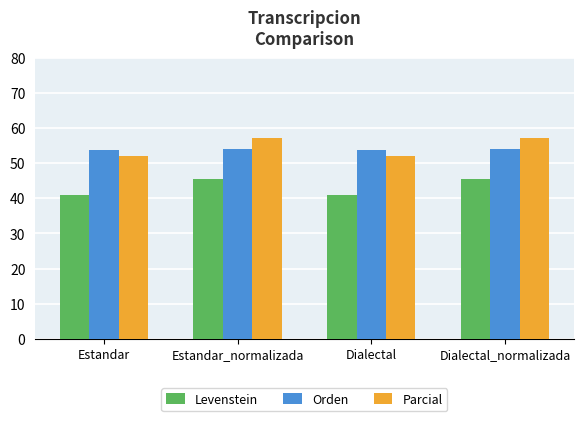

What is the greatest value displayed?

57.1